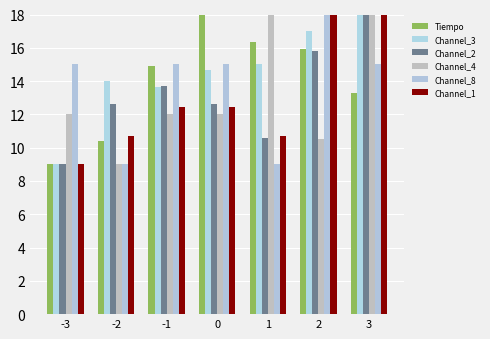

What is the difference between the second highest and minimum values in the Tiempo series?

7.4